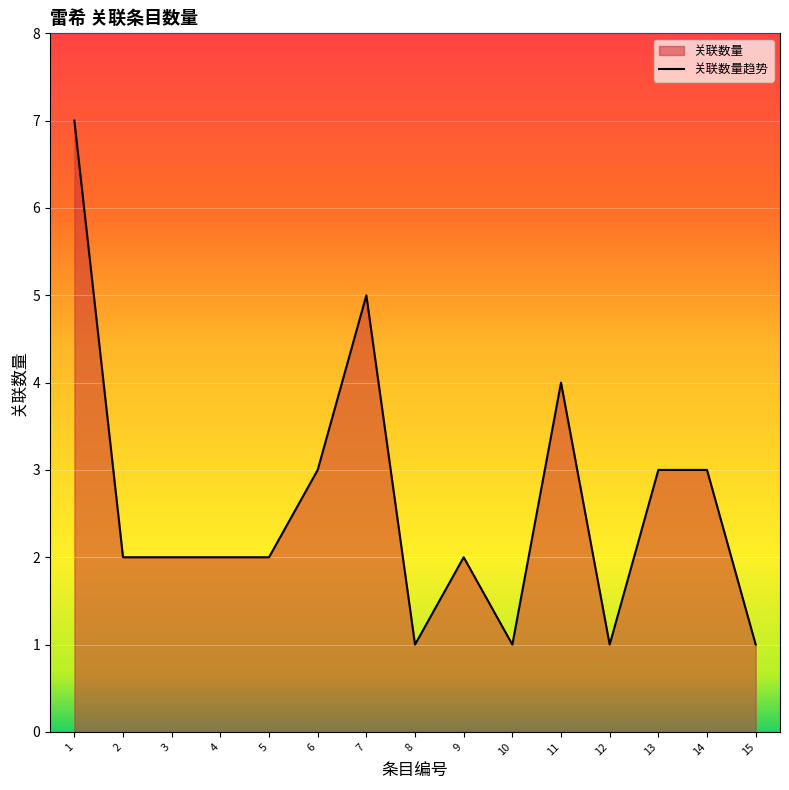

Between 10 and 6, which is larger?

6